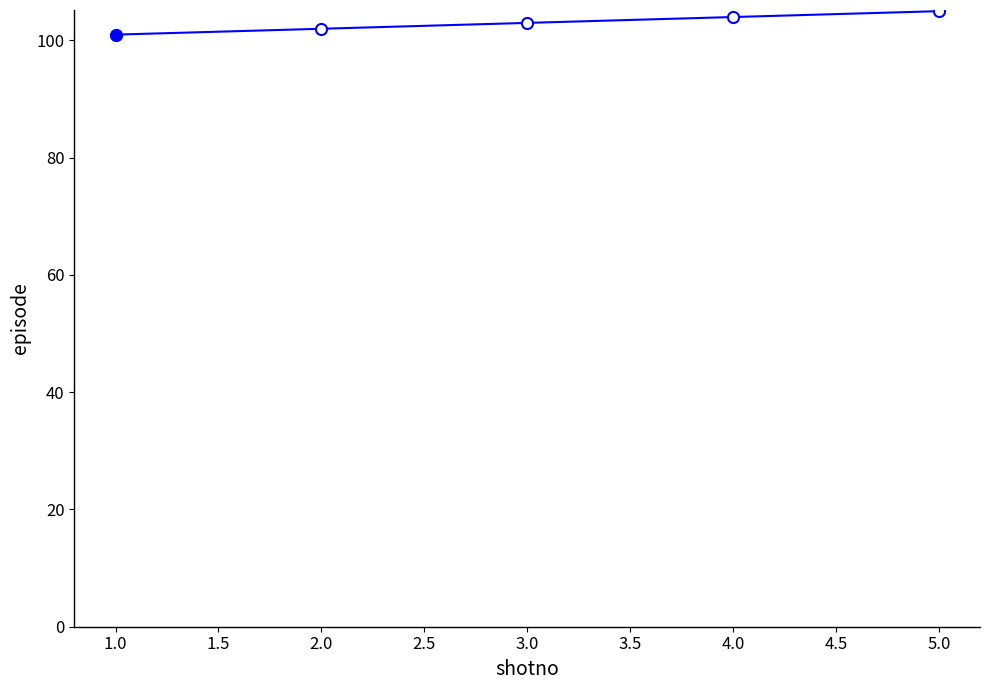

Read the value at 2.0.

102